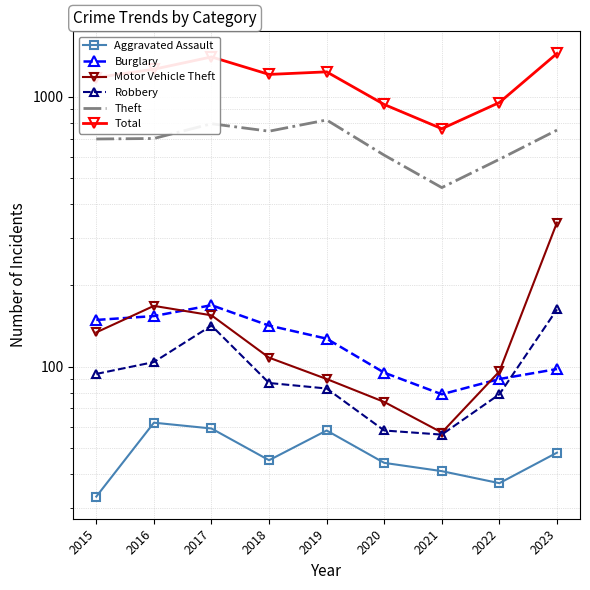

At how many categories does at least one series exceed 843?

8